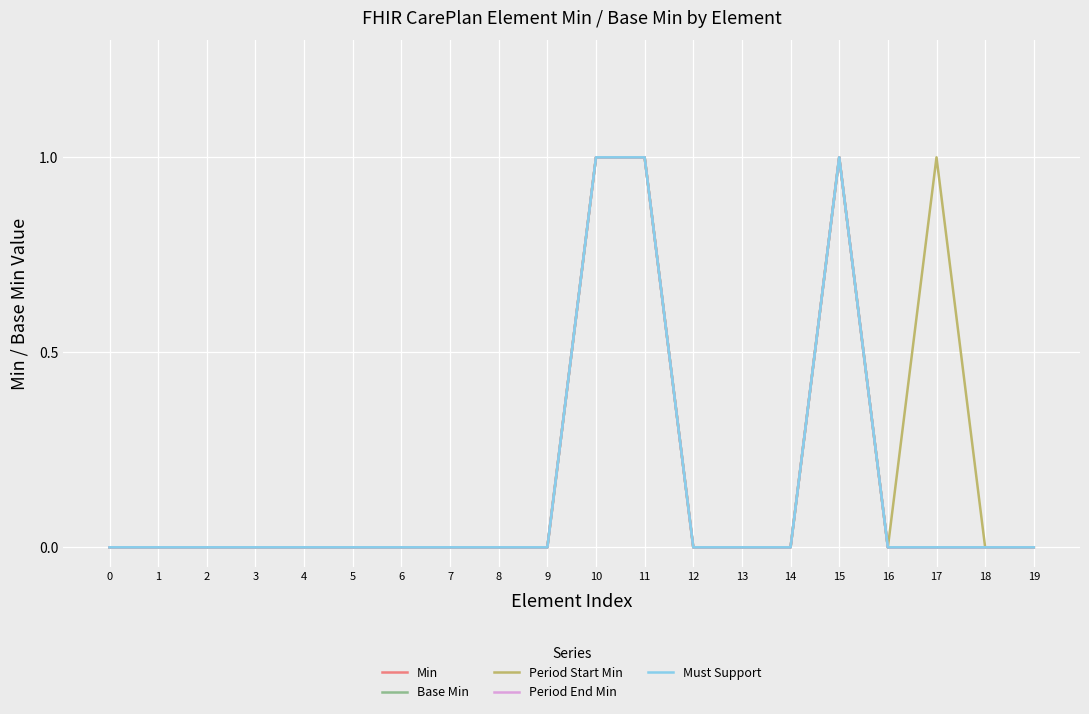

Is this an area chart (filled region under the line)?

No